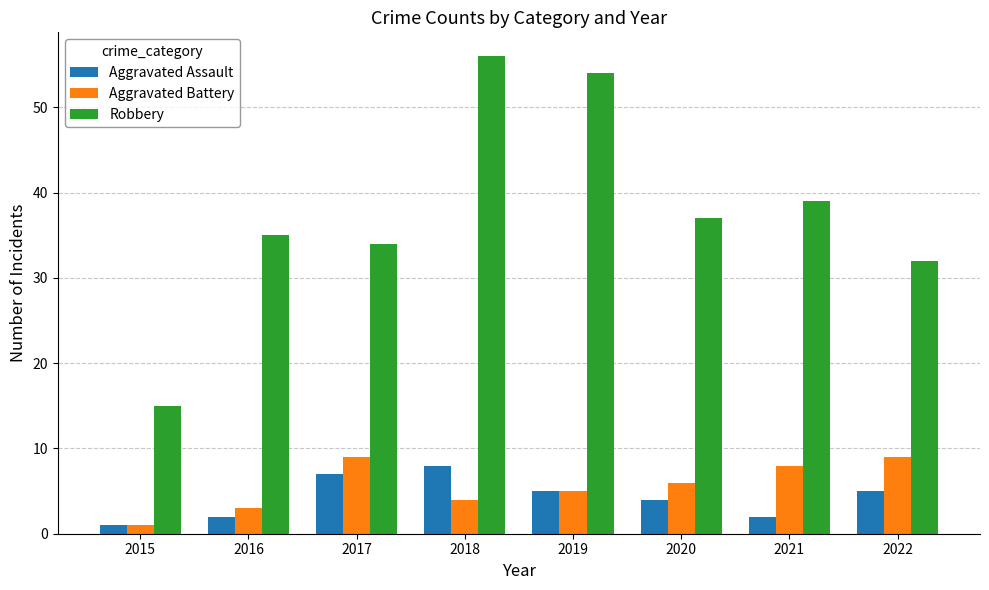

How many distinct data groups are displayed?

3